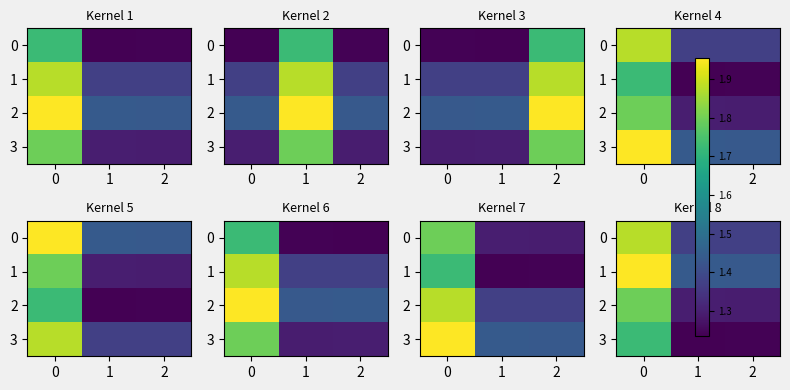

Which series has the largest total across all categories?

1